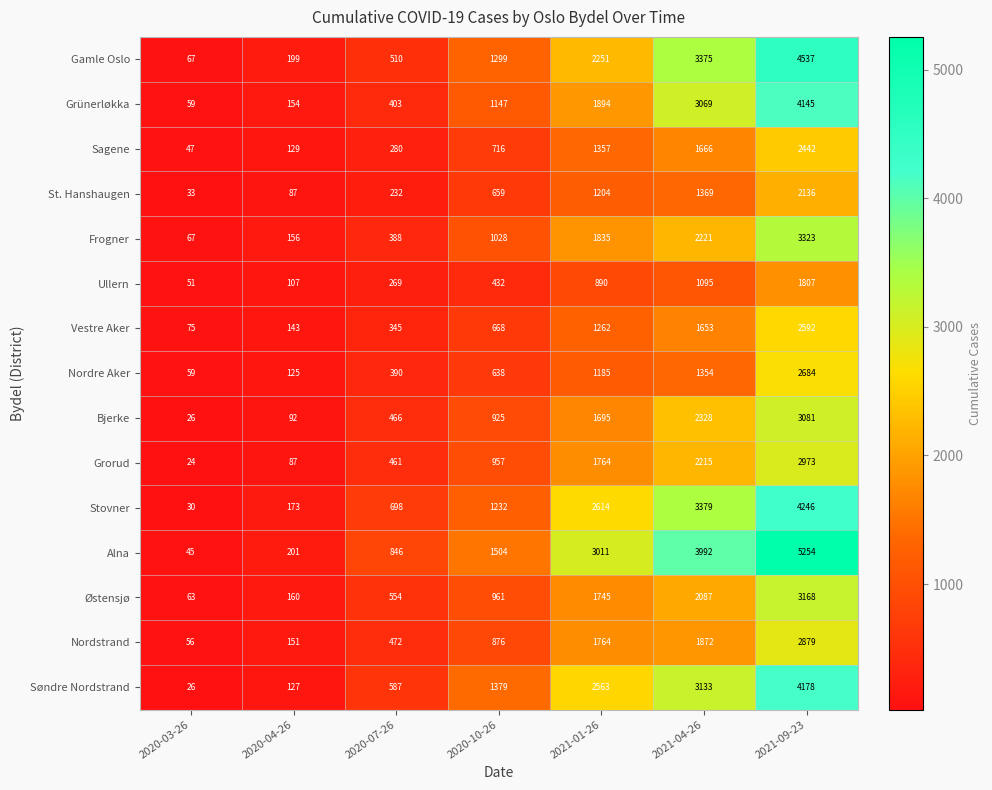

At which category does the chart reach its minimum across all series?

2020-03-26